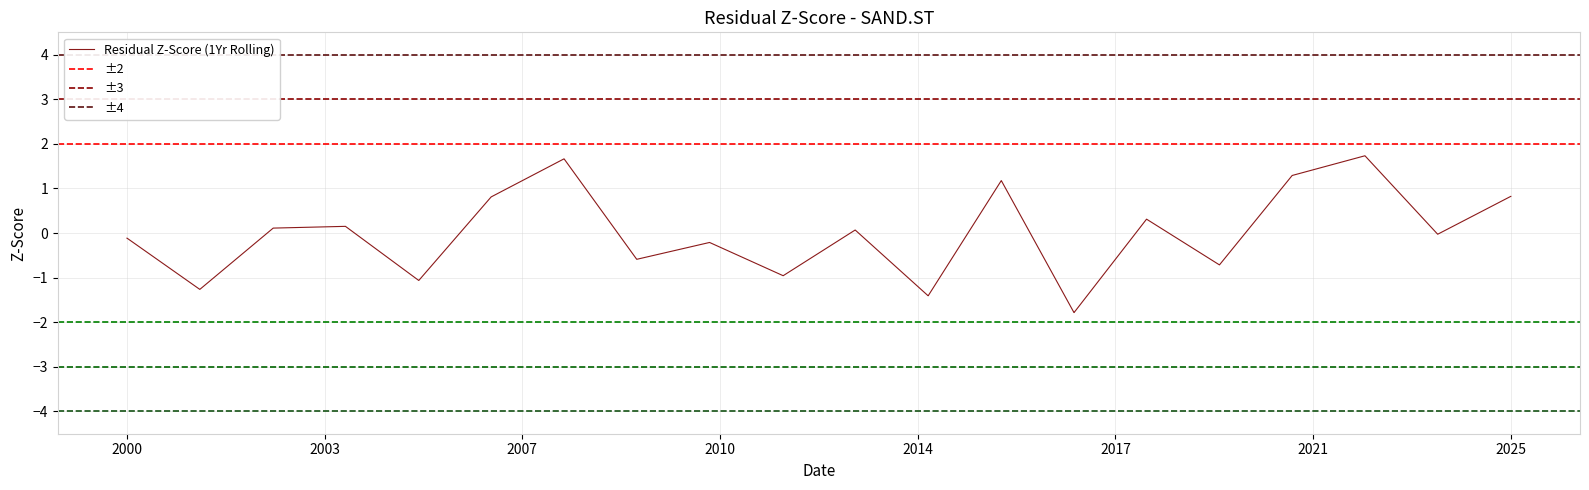

What is the minimum value for Residual Z-Score (1Yr Rolling)?

-1.8